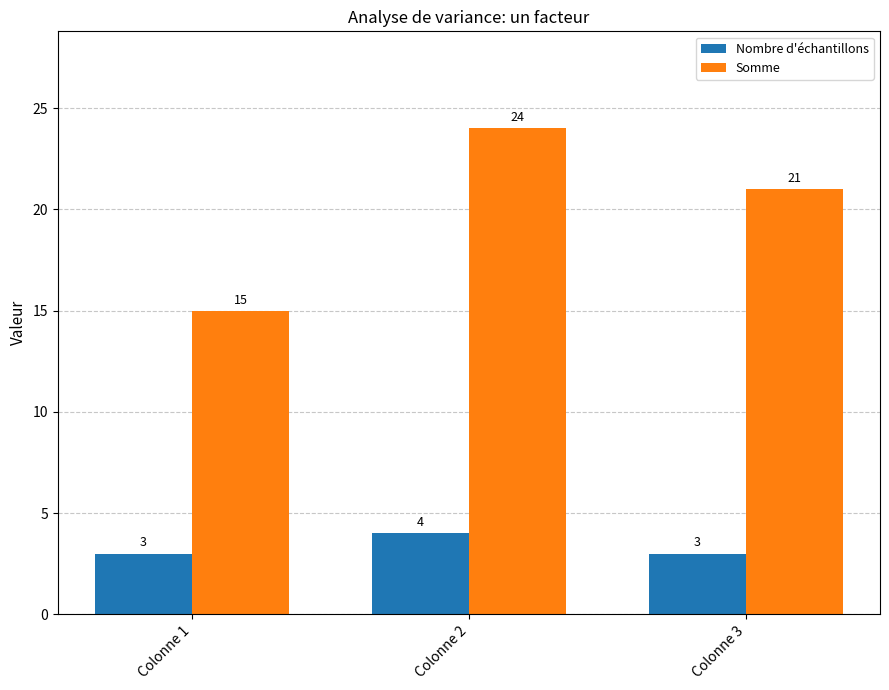

What is the average value of the Somme series?

20